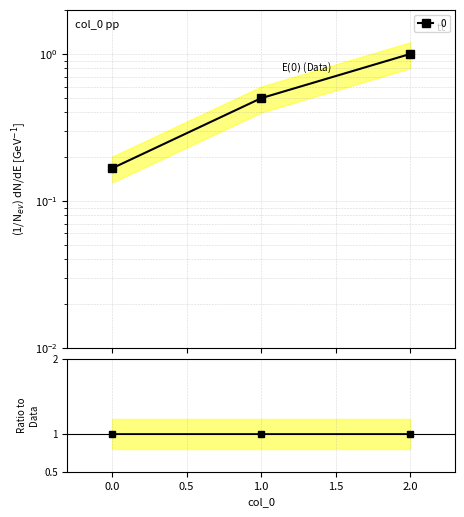

True or false: the data shows 0.3 at 0.

False